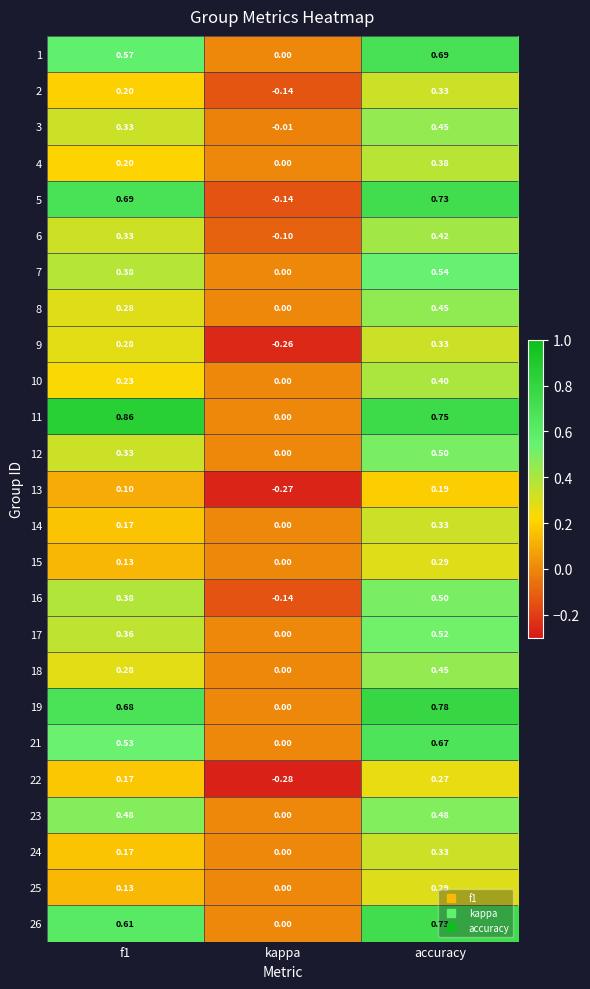

At which category is the sum across all series the highest?

accuracy